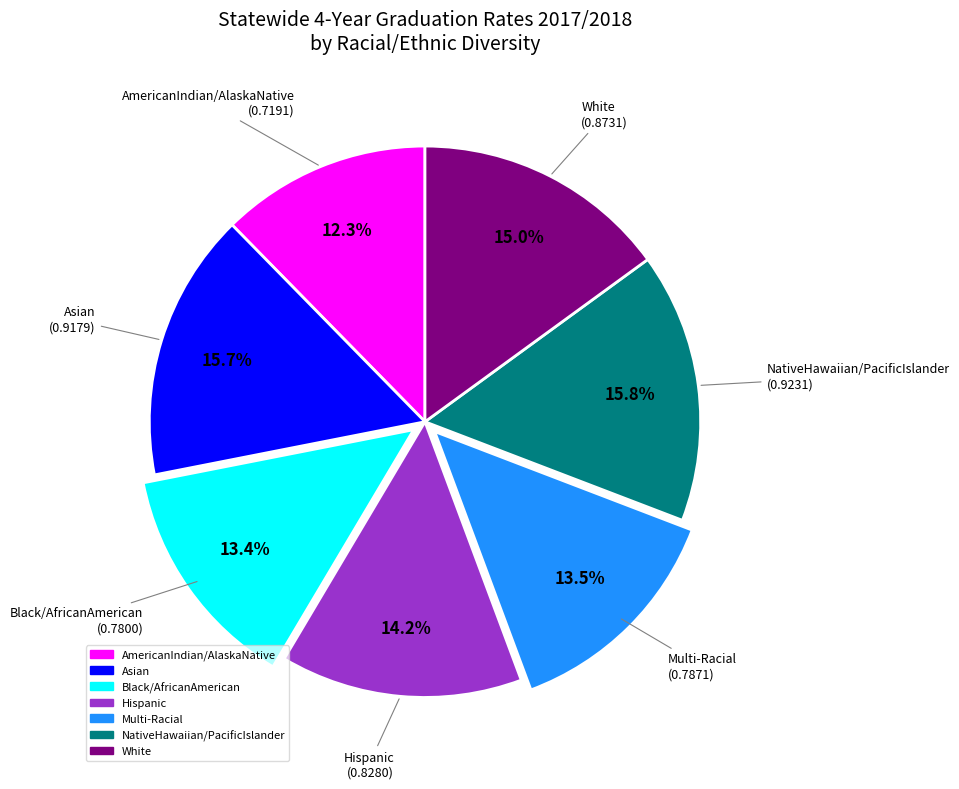

Which has a higher value, AmericanIndian/AlaskaNative or NativeHawaiian/PacificIslander?

NativeHawaiian/PacificIslander